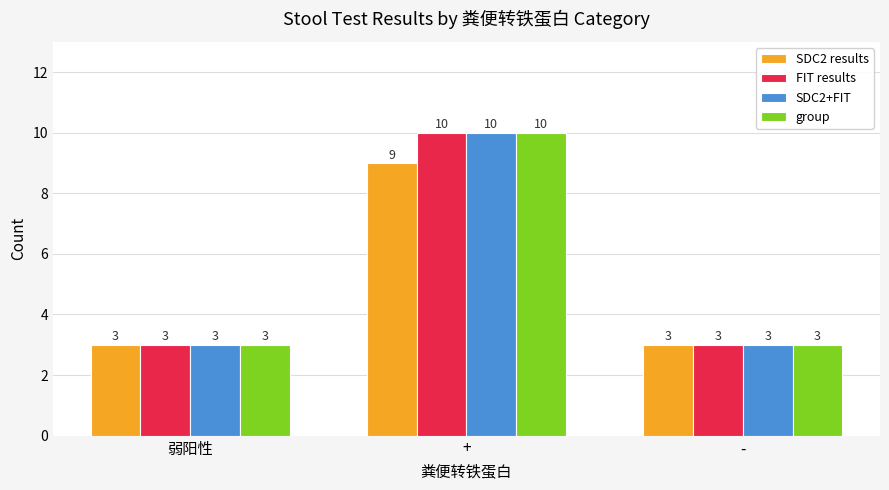

What is the value of the FIT results bar at the 1st from the left?

3